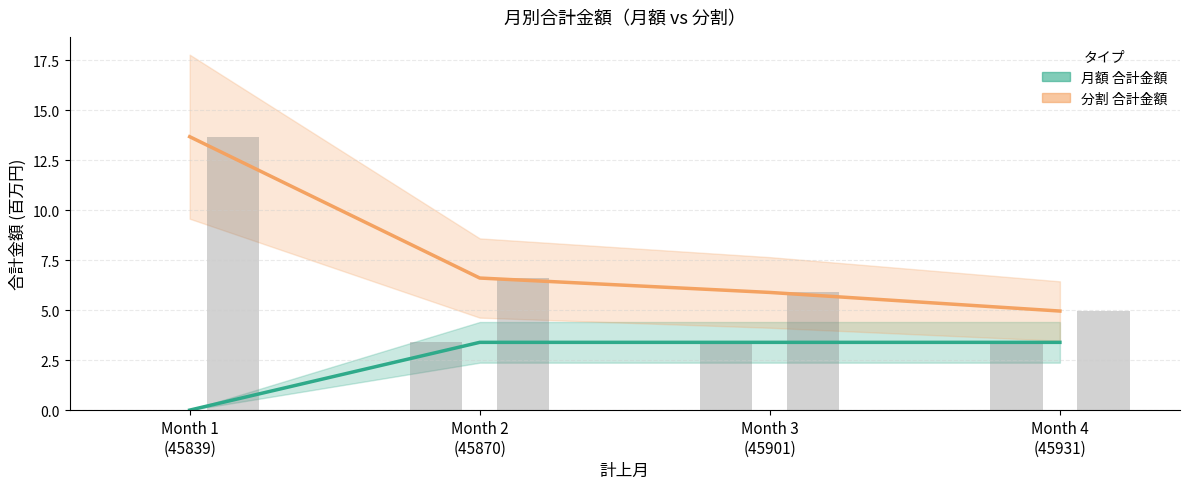

Count the 月額 合計金額 values in the range 3 to 4.

3